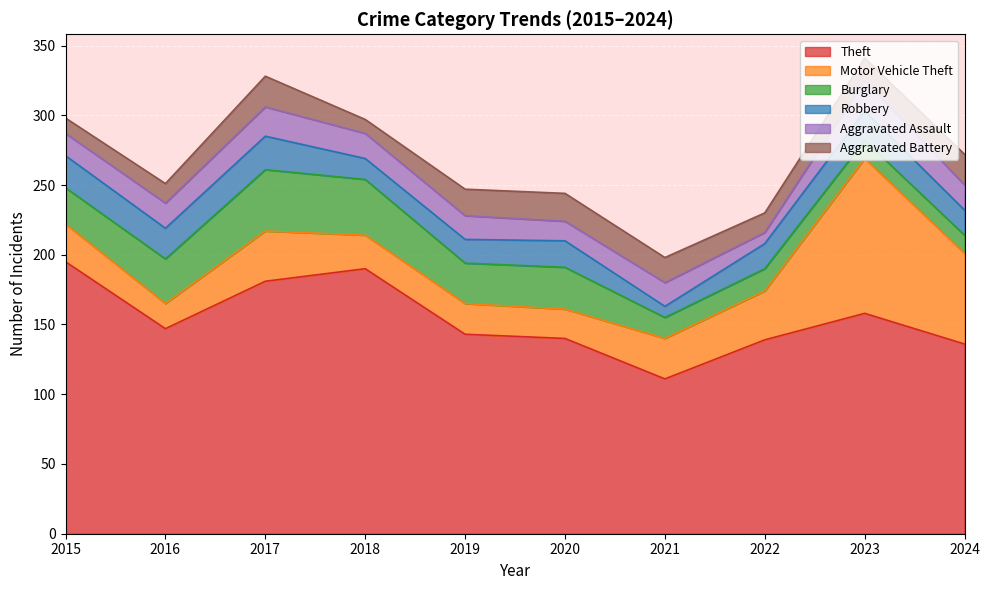

Between 2017 and 2021, which series saw the biggest shift?

Theft